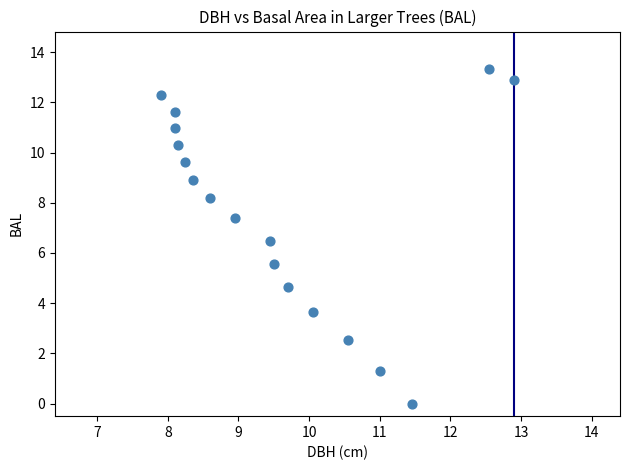

What is the range of X values (max minus min)?

5.0